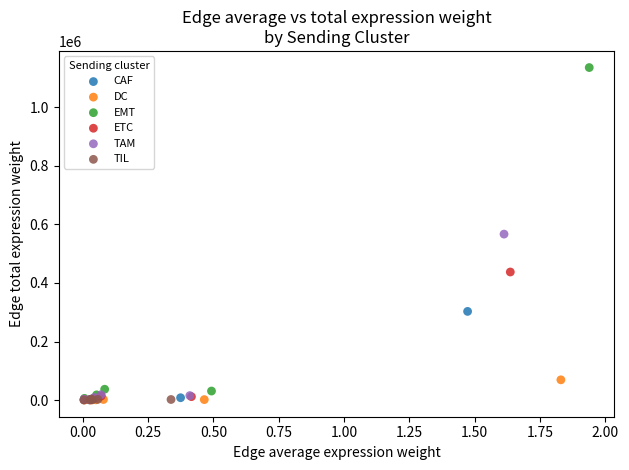

Which series contains the highest Y value?

EMT